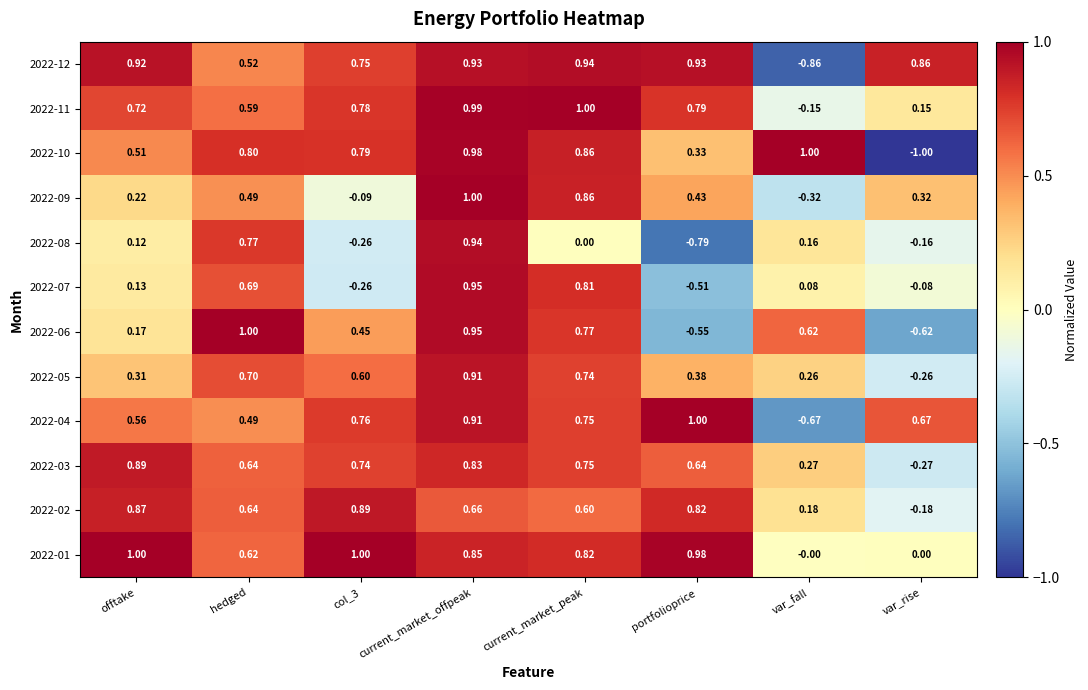

Is the value of 2022-09 at var_fall greater than the value of 2022-07 at col_3?

No